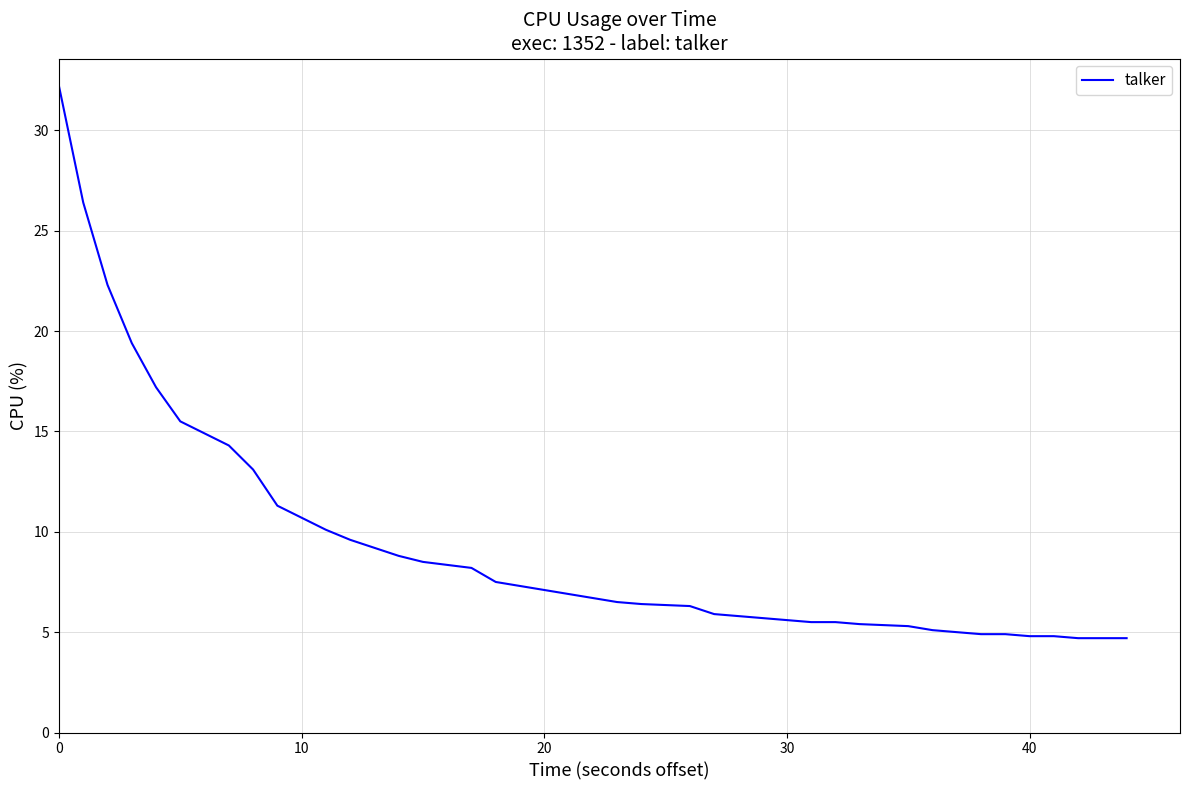

What is the difference between the maximum and minimum values?

27.5